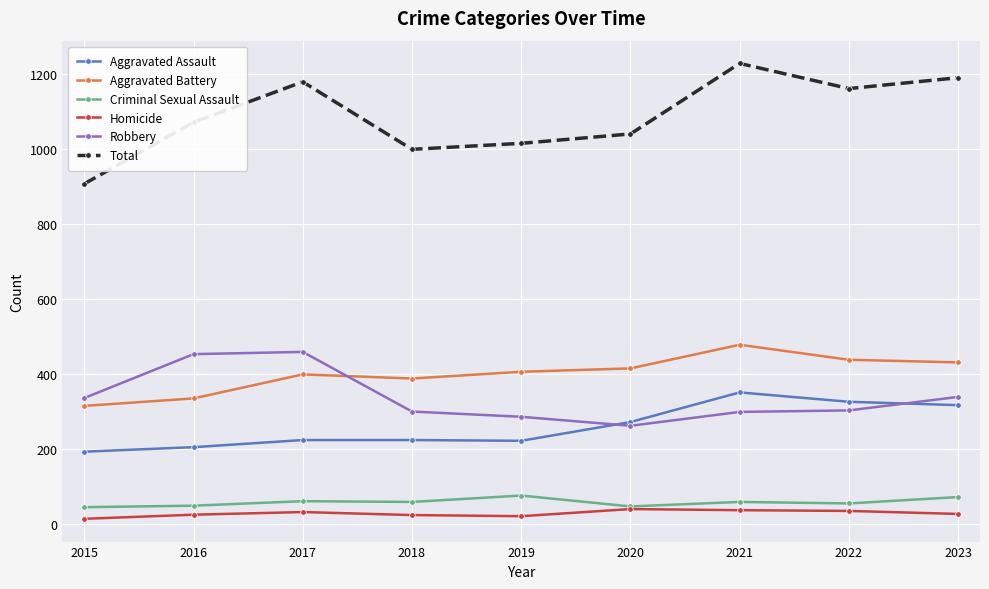

True or false: Aggravated Battery has a value of 439 at 2022.

True